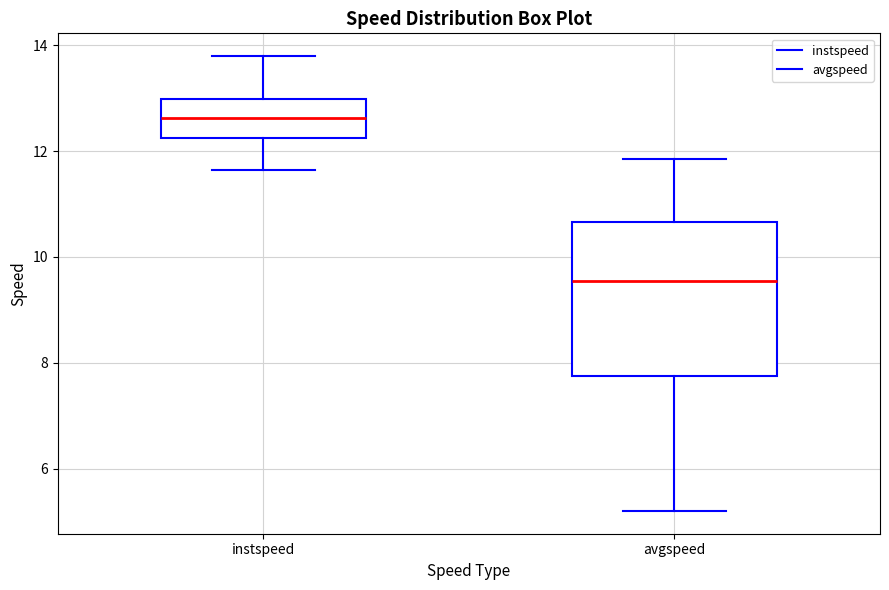

Which box's median line is the lowest?

avgspeed